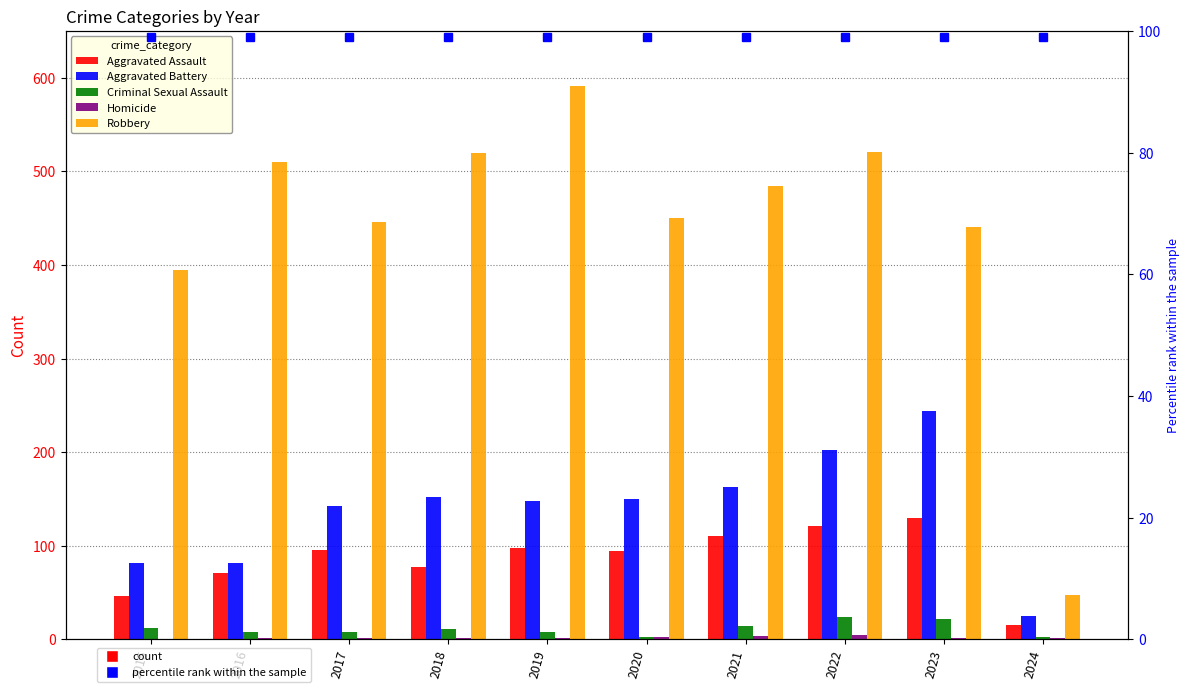

How many bars are there in each group?

5